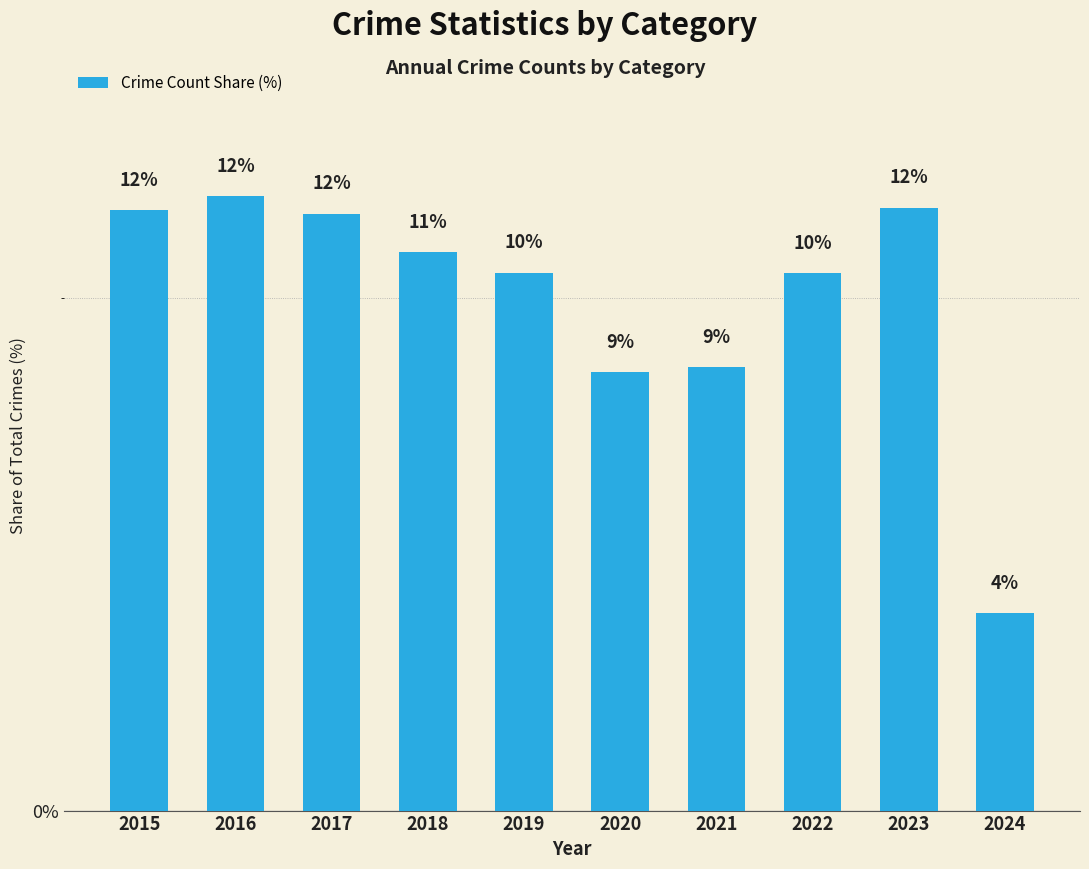

Reading left to right, what are all the values shown in this chart?

11.7	12.0	11.6	10.9	10.5	8.6	8.6	10.5	11.8	3.8